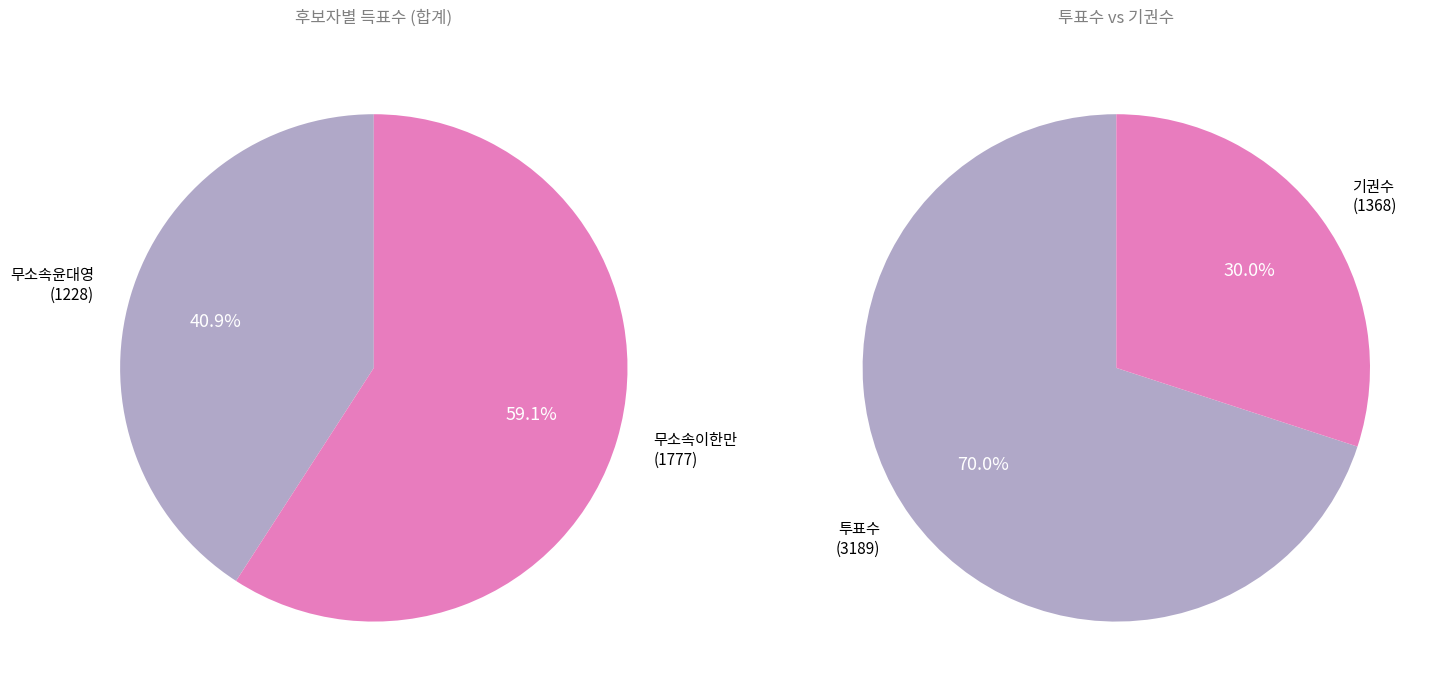

What percentage is NOT represented by 1?

40.9%